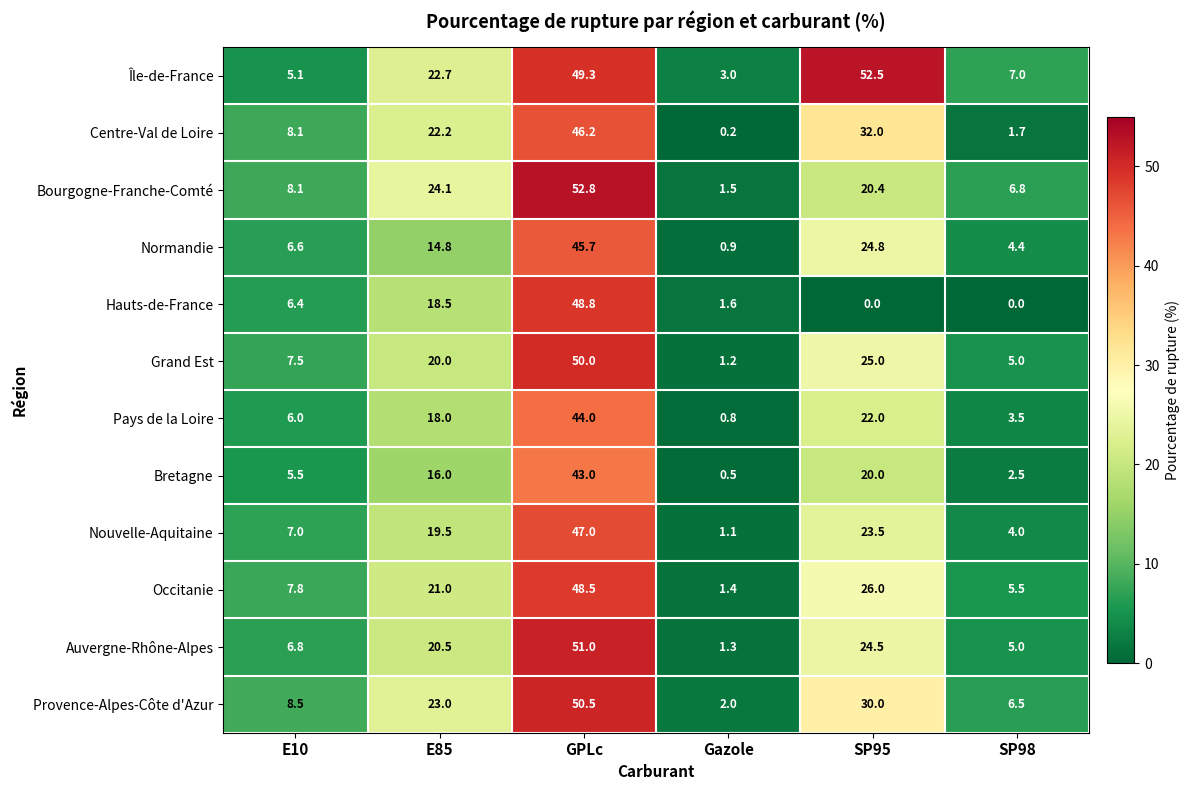

The value of Grand Est at E85 is 20.0. True or false?

True